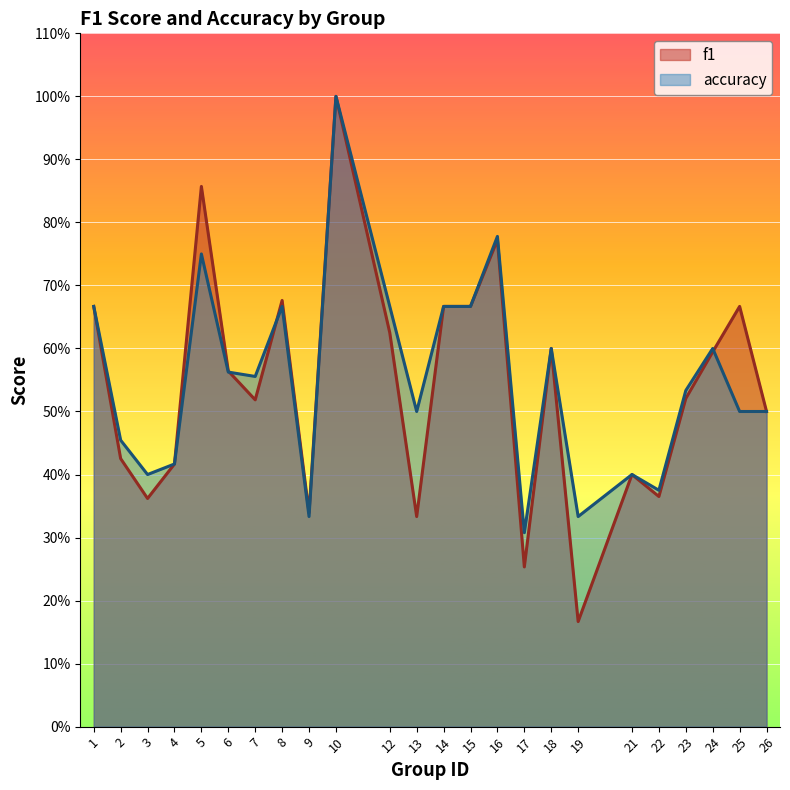

Which series ends up on top after the final intersection of f1 and accuracy?

f1